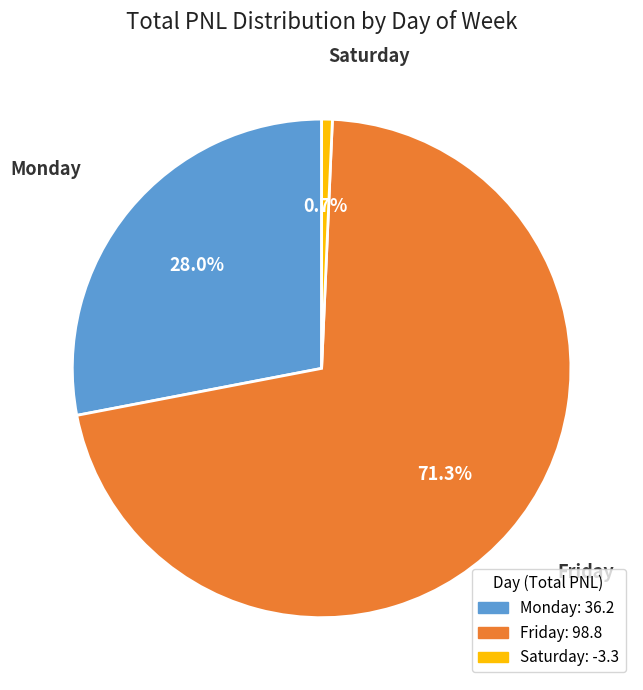

Does any single category account for the majority?

Yes